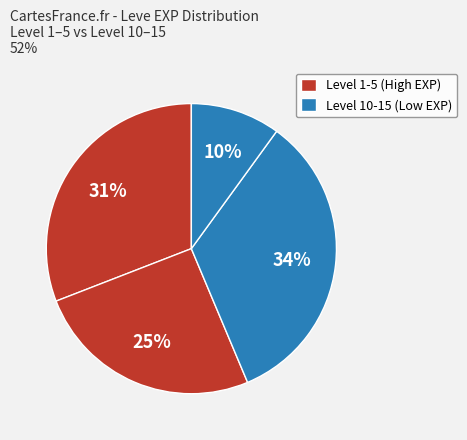

How many segments does this pie chart have?

4